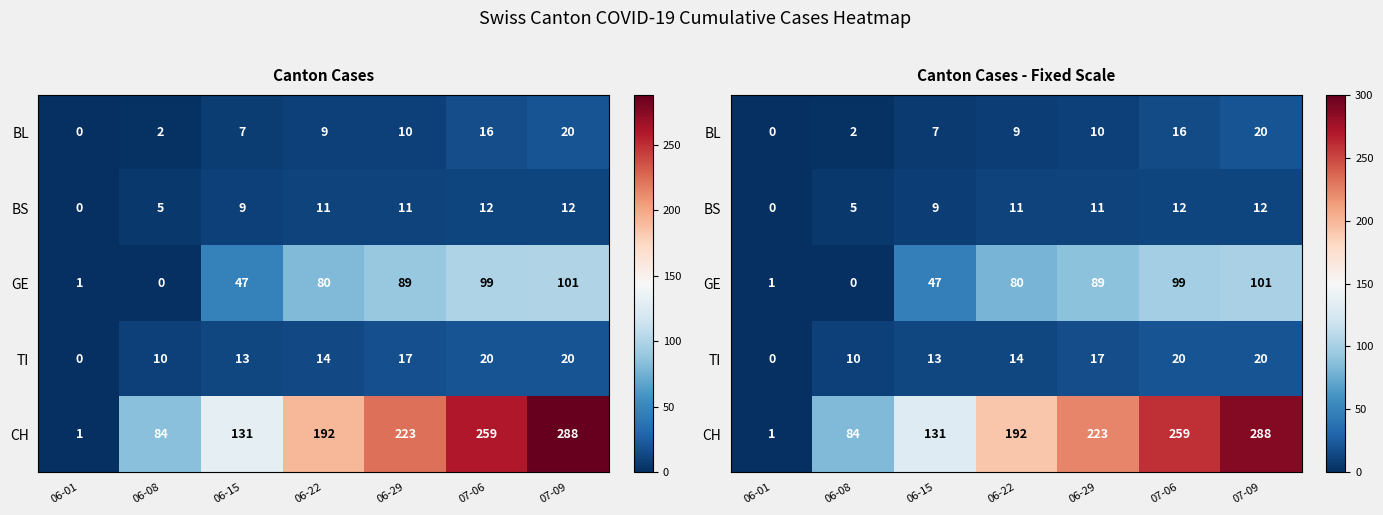

Rank the series at 06-01 from lowest to highest value.

BL, BS, TI, GE, CH